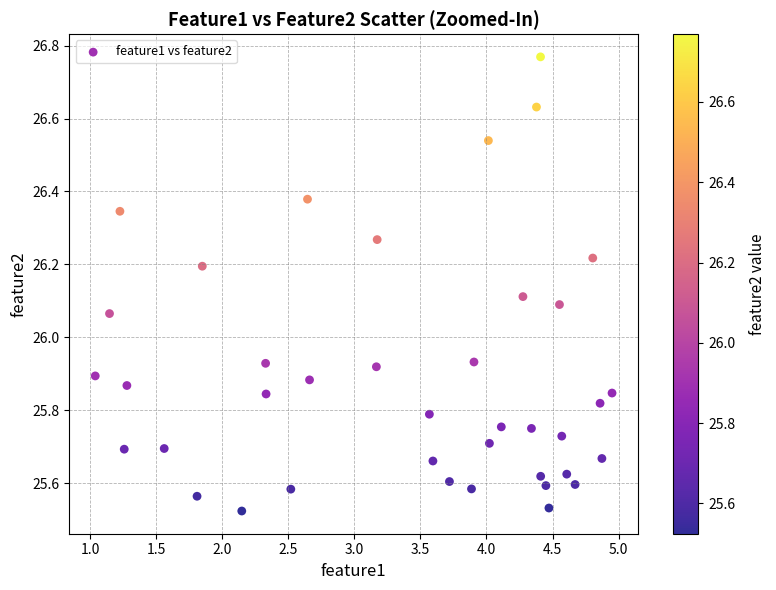

What is the range of X values (max minus min)?

3.9